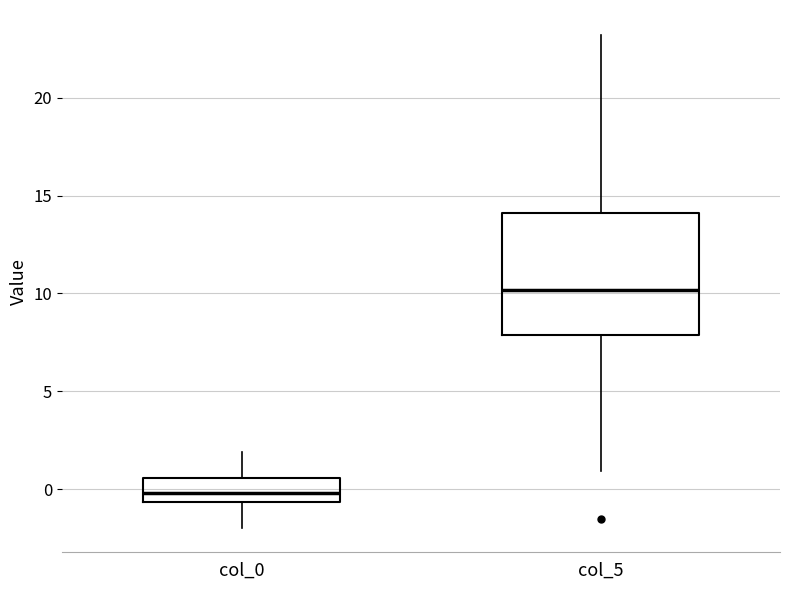

Where does the upper whisker of the box for col_0 end on the y-axis? The values are not printed on the chart, so give them approximately, as read against the axis.

2.0